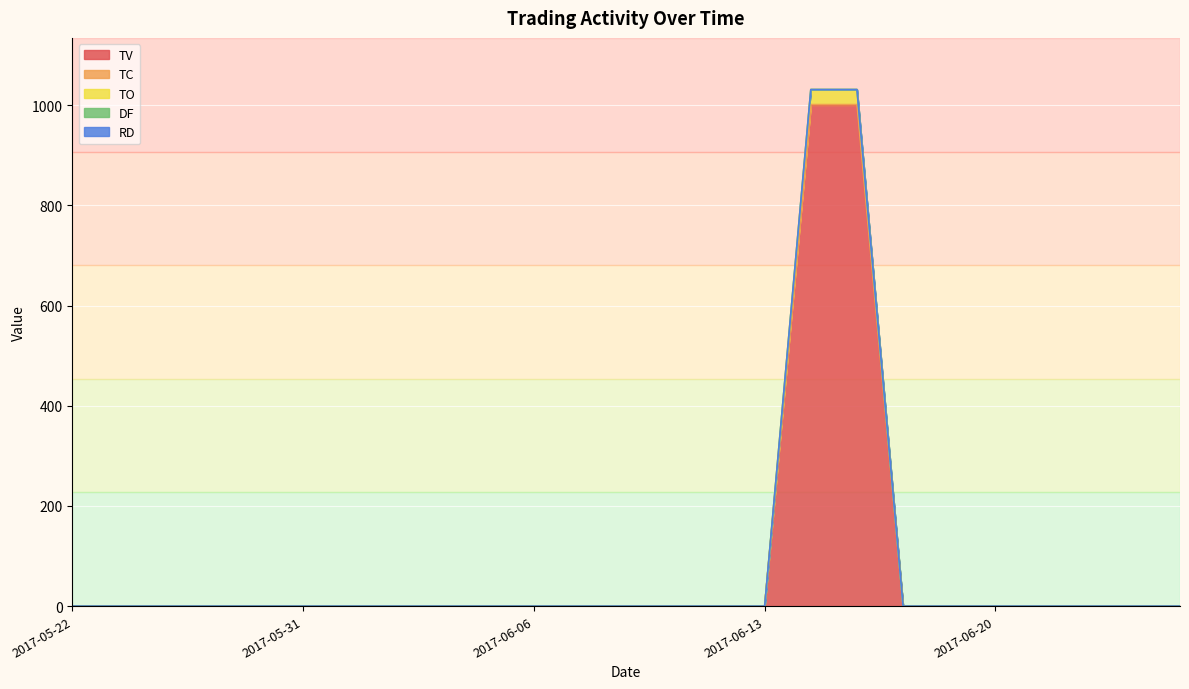

True or false: TV has more than 0 interior local peaks.

False